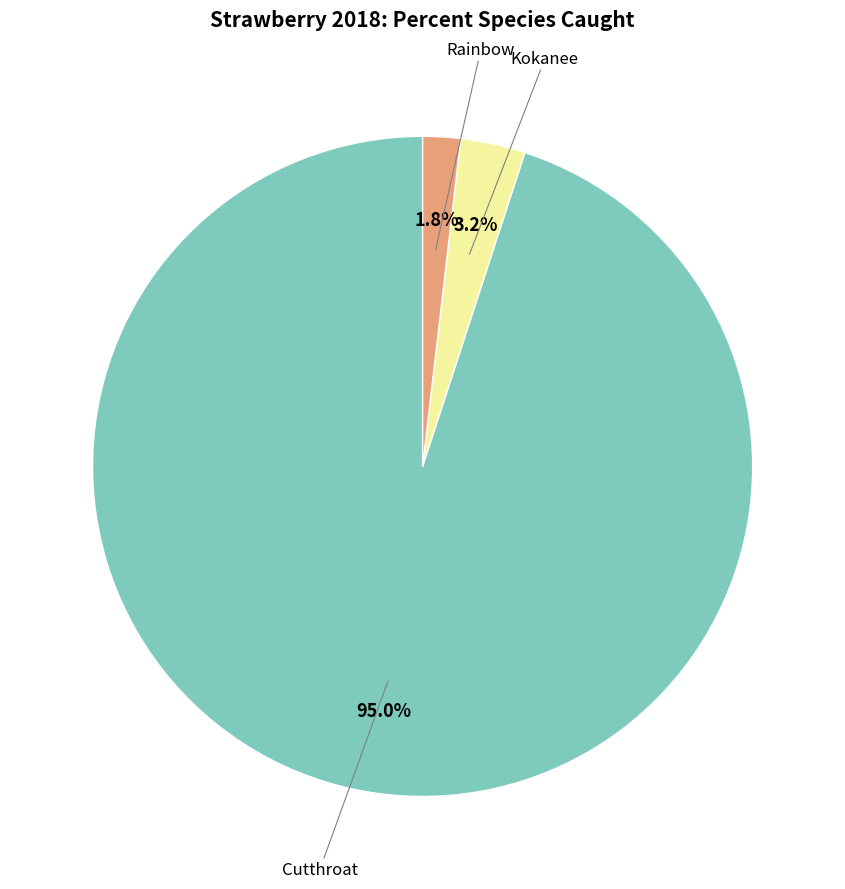

How many segments does this pie chart have?

3